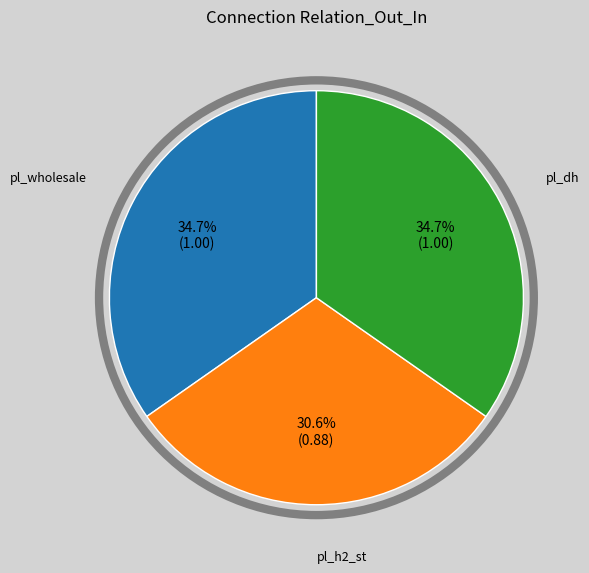

Between pl_wholesale and pl_h2_st, which is larger?

pl_wholesale